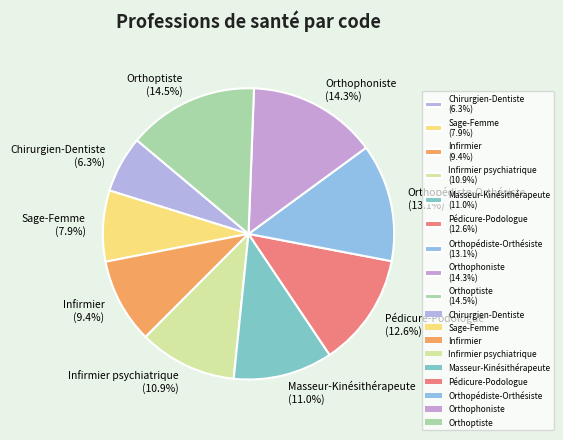

What is the smallest slice in the pie chart?

Chirurgien-Dentiste (6.3%)